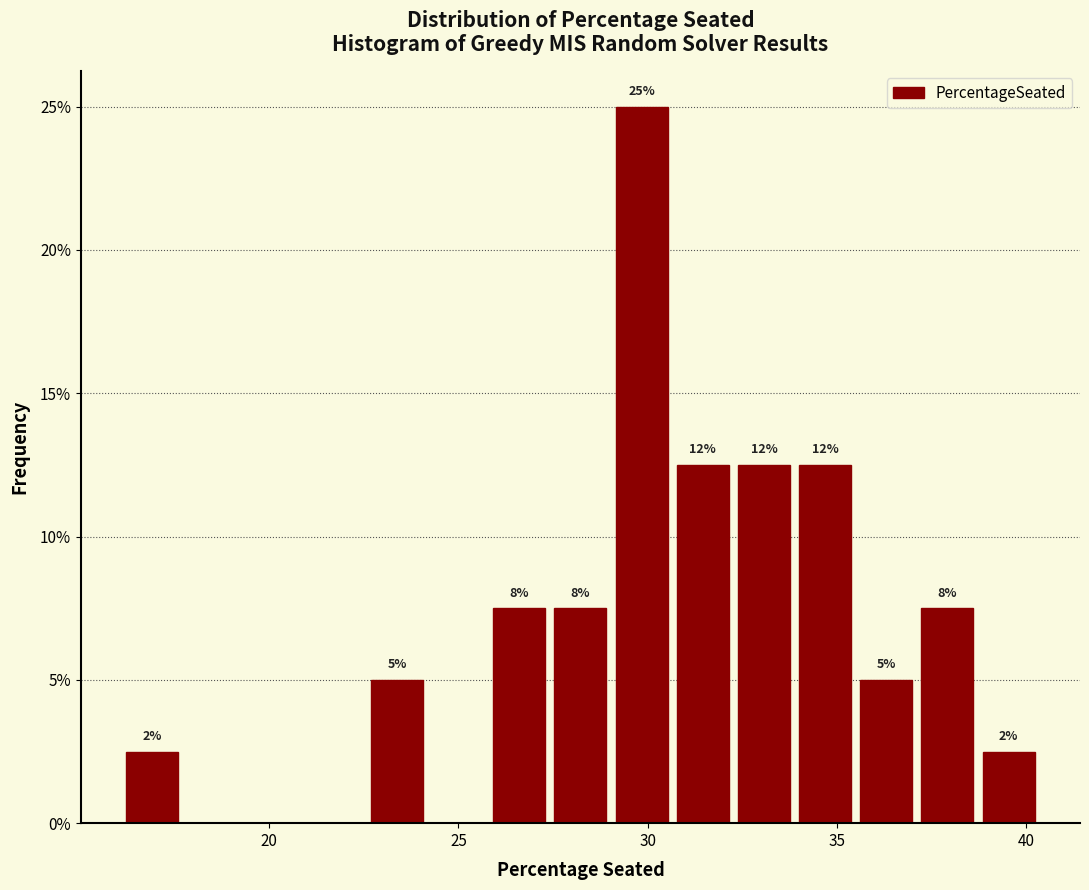

Read against the x-axis, roughly where is the centre of the tallest bar?

30.0